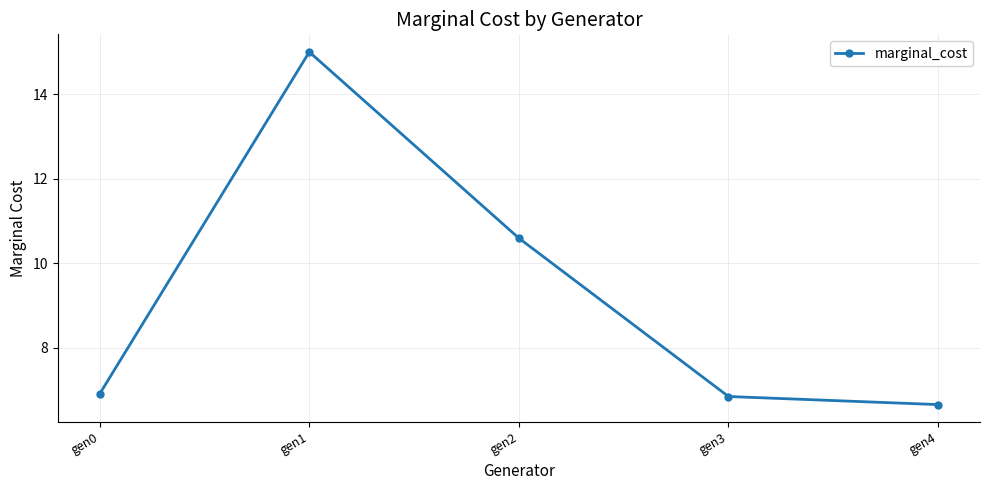

Which has a higher value, gen2 or gen4?

gen2